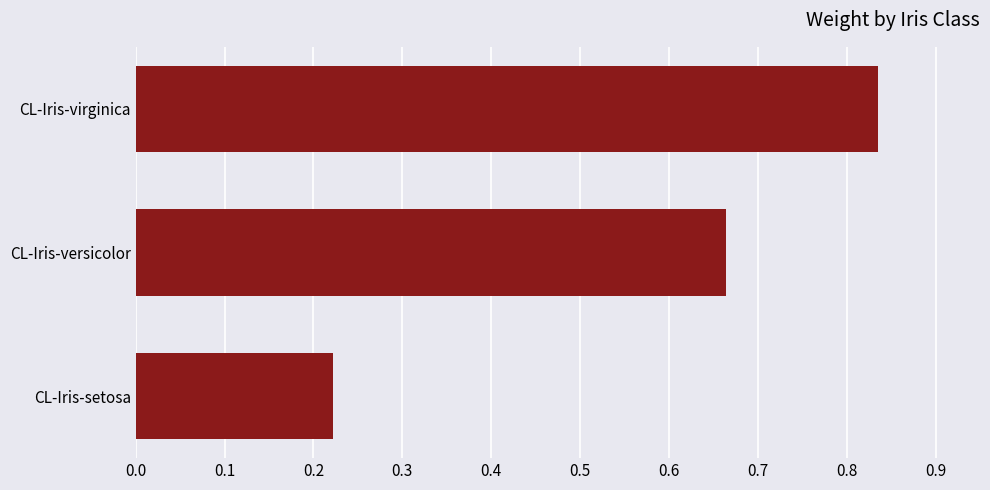

Between CL-Iris-virginica and CL-Iris-setosa, which is larger?

CL-Iris-virginica